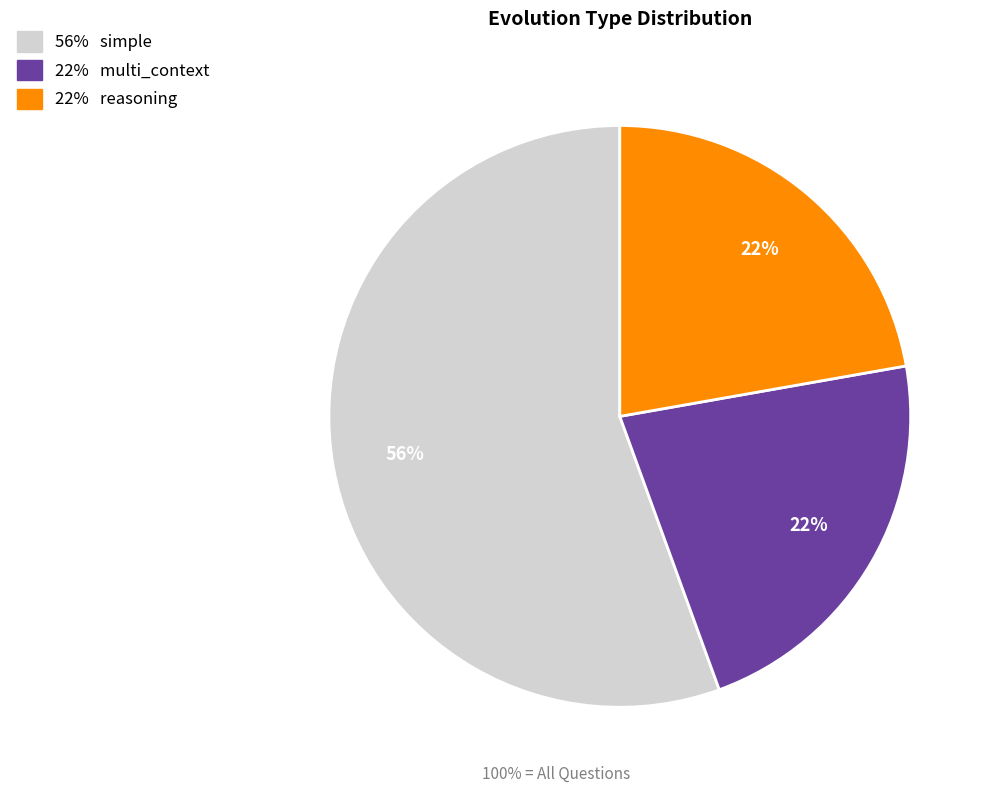

Does any single category account for the majority?

Yes